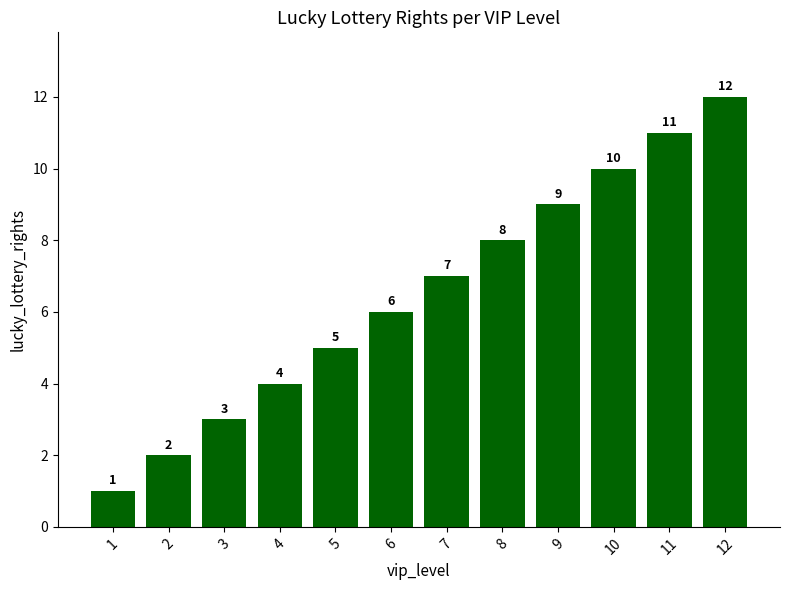

Read the value at 9, to the nearest 10.

10